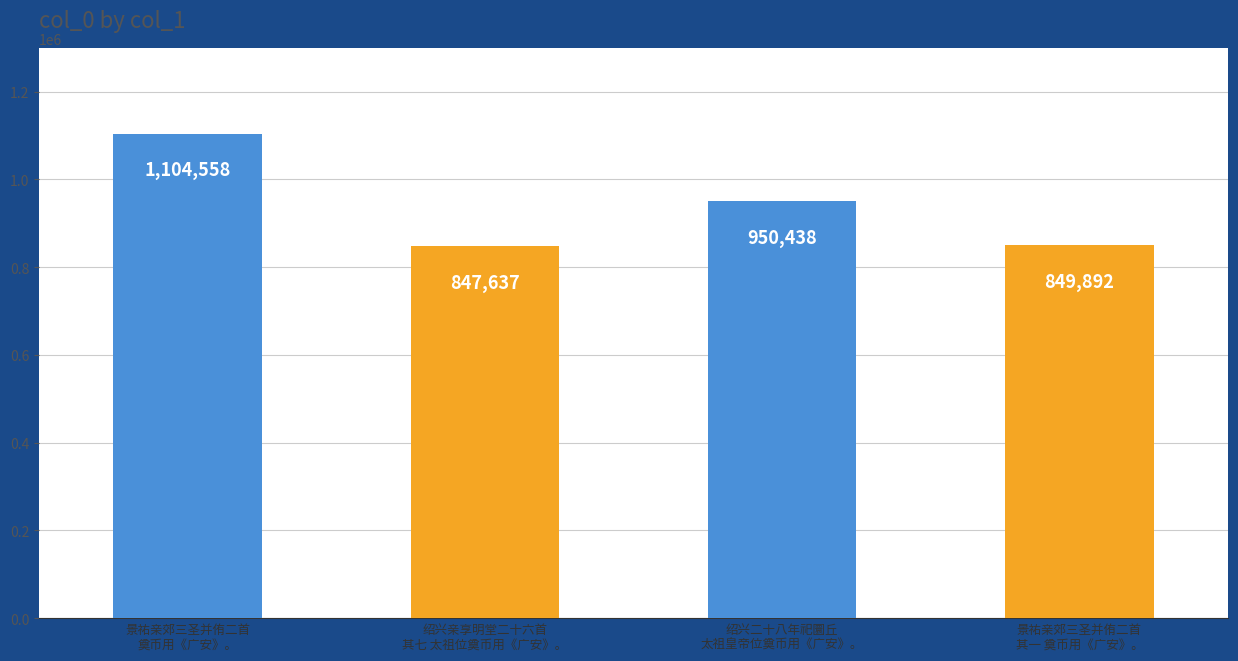

Reading left to right, transcribe all the data shown in this chart.

1104558	847637	950438	849892